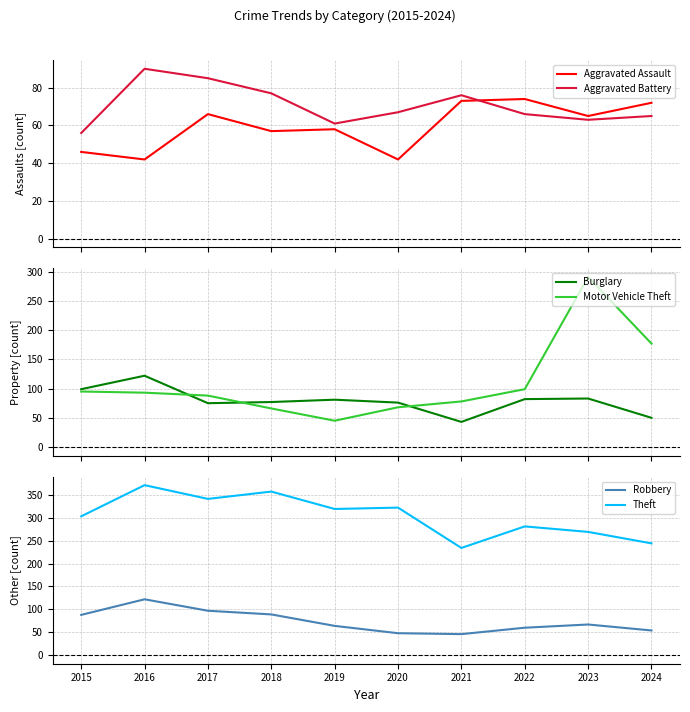

The Burglary series shows 99 at 2015. True or false?

True